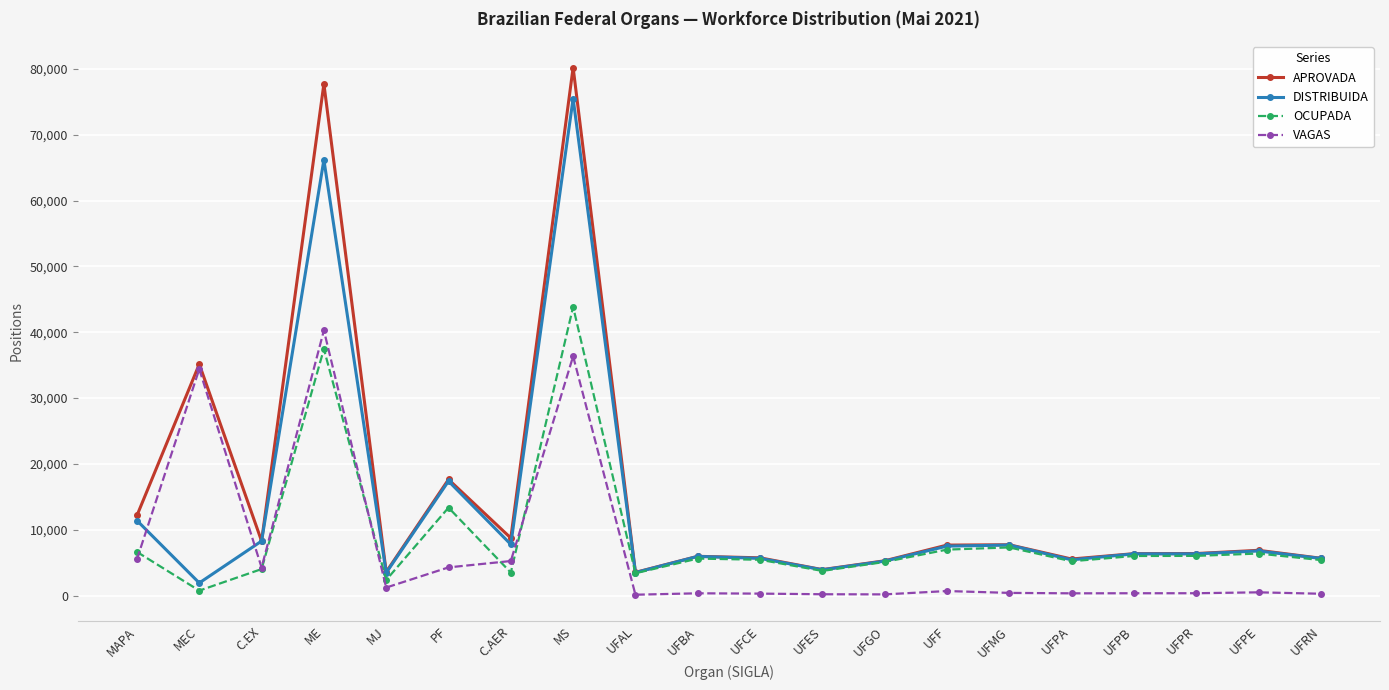

How many values in the VAGAS series are below 491?

10